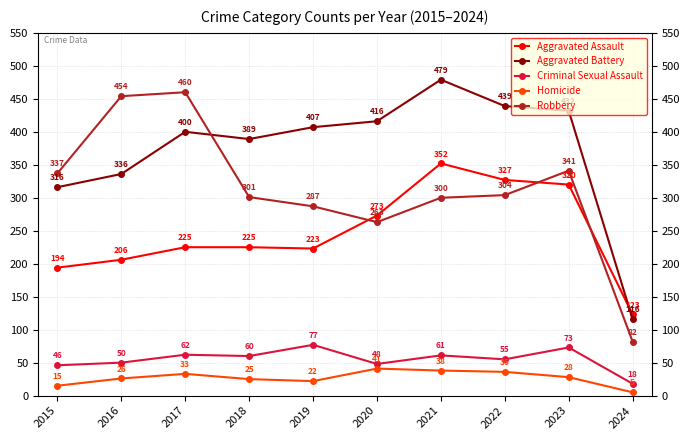

Which series has the widest spread of values?

Robbery